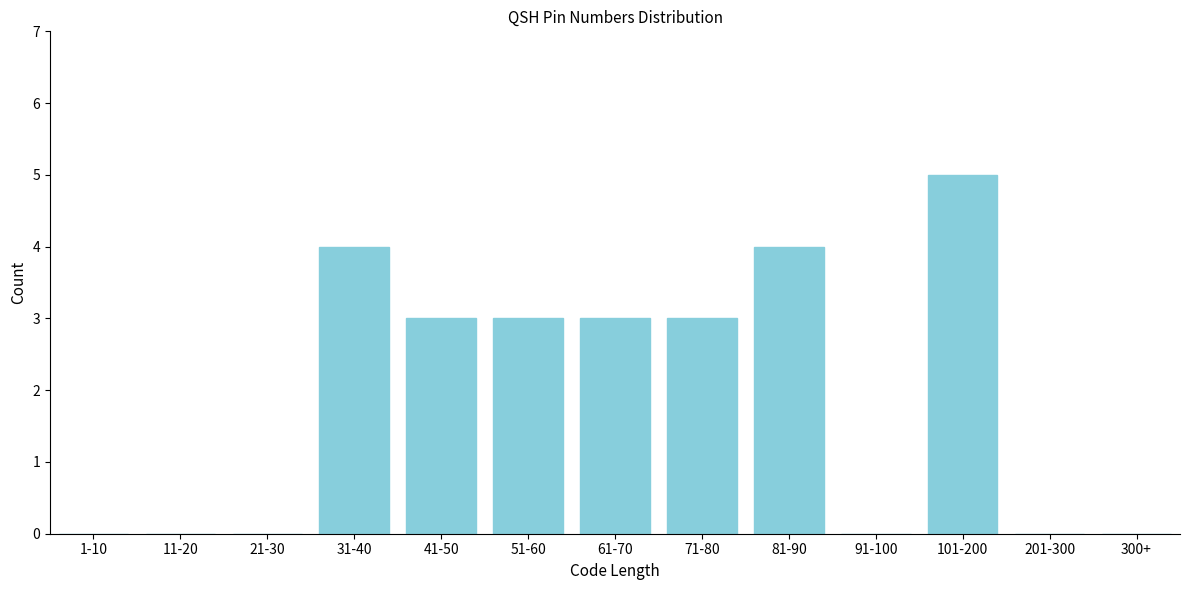

Reading left to right, what are all the values shown in this chart?

1-10=0	11-20=0	21-30=0	31-40=4	41-50=3	51-60=3	61-70=3	71-80=3	81-90=4	91-100=0	101-200=5	201-300=0	300+=0